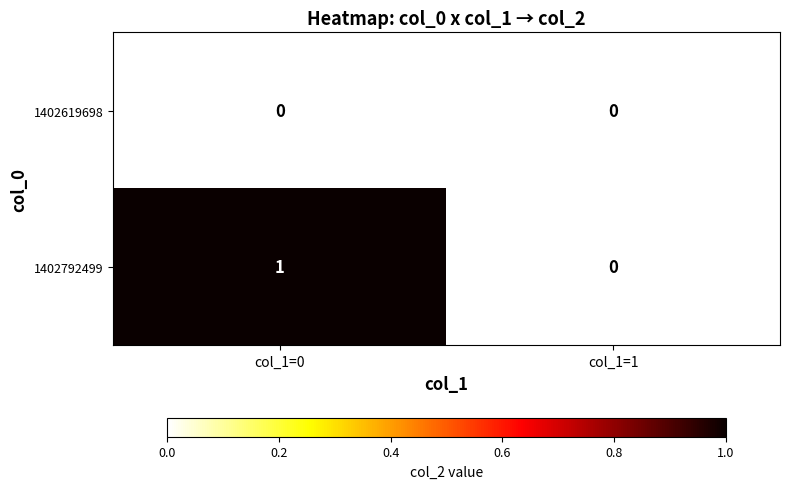

List the series in order of their peak value, highest first.

1402792499, 1402619698